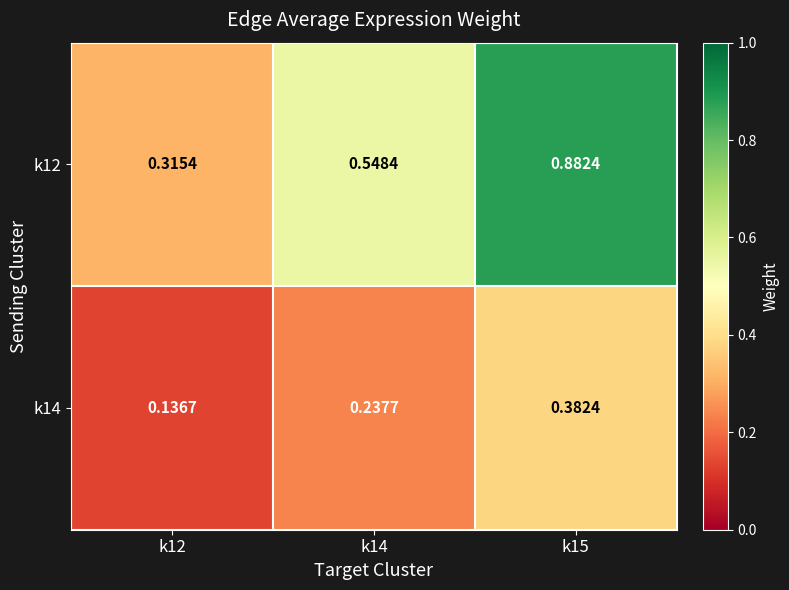

Is the value of k12 at k15 greater than the value of k14 at k12?

Yes